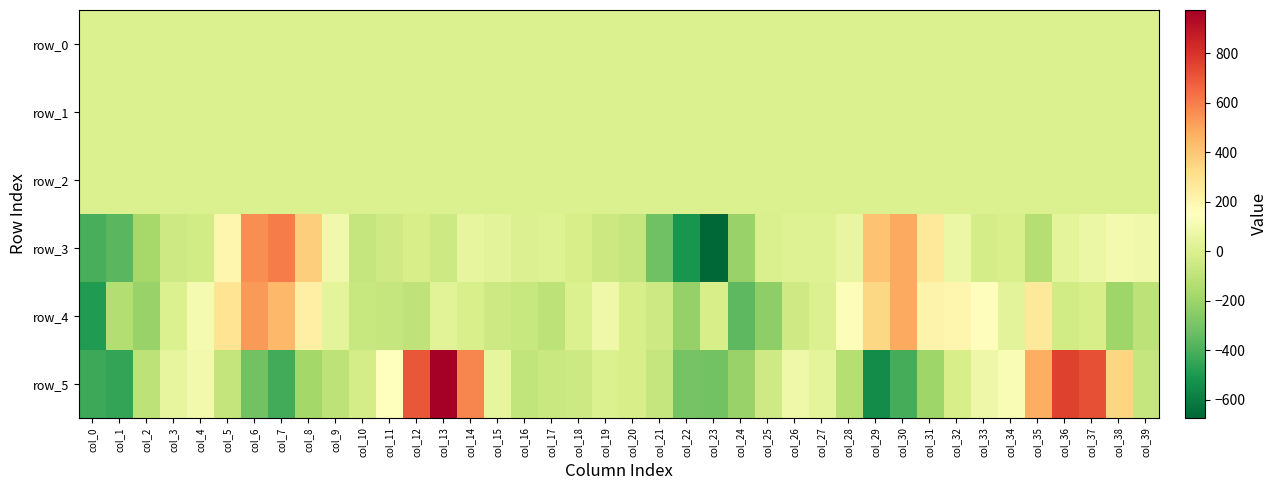

List the labels in order of row_1 value, largest first.

col_15, col_16, col_39, col_21, col_18, col_17, col_19, col_20, col_38, col_14, col_9, col_10, col_33, col_22, col_37, col_32, col_8, col_11, col_34, col_13, col_31, col_35, col_12, col_36, col_0, col_23, col_7, col_28, col_27, col_4, col_5, col_30, col_29, col_26, col_1, col_6, col_3, col_25, col_2, col_24